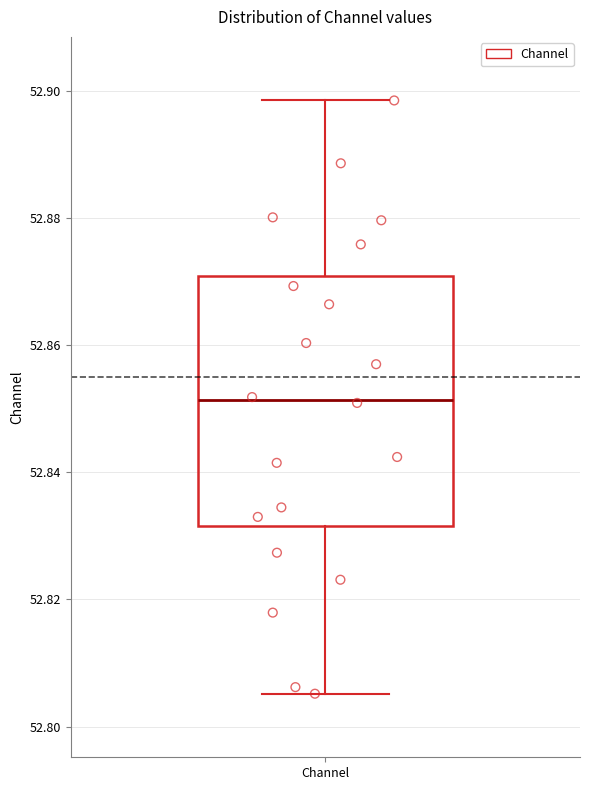

Read this box plot against the y-axis: the position of the median line, the range covered by the box, and the ends of both whiskers. The values are not printed on the chart, so give them approximately, as read against the axis.

median 52.852, box 52.832 to 52.870, whiskers 52.806 to 52.898